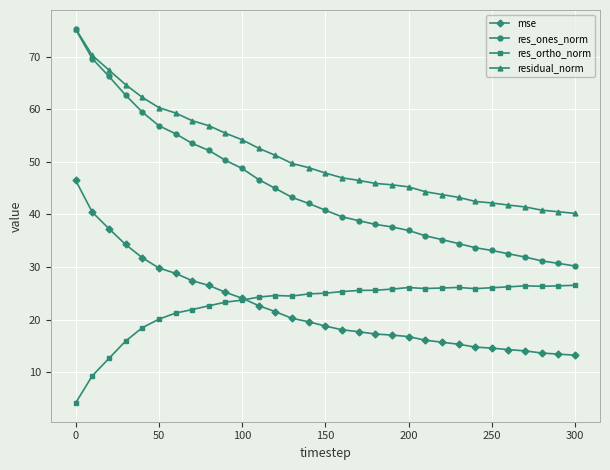

What is the highest value of the mse series?

46.5